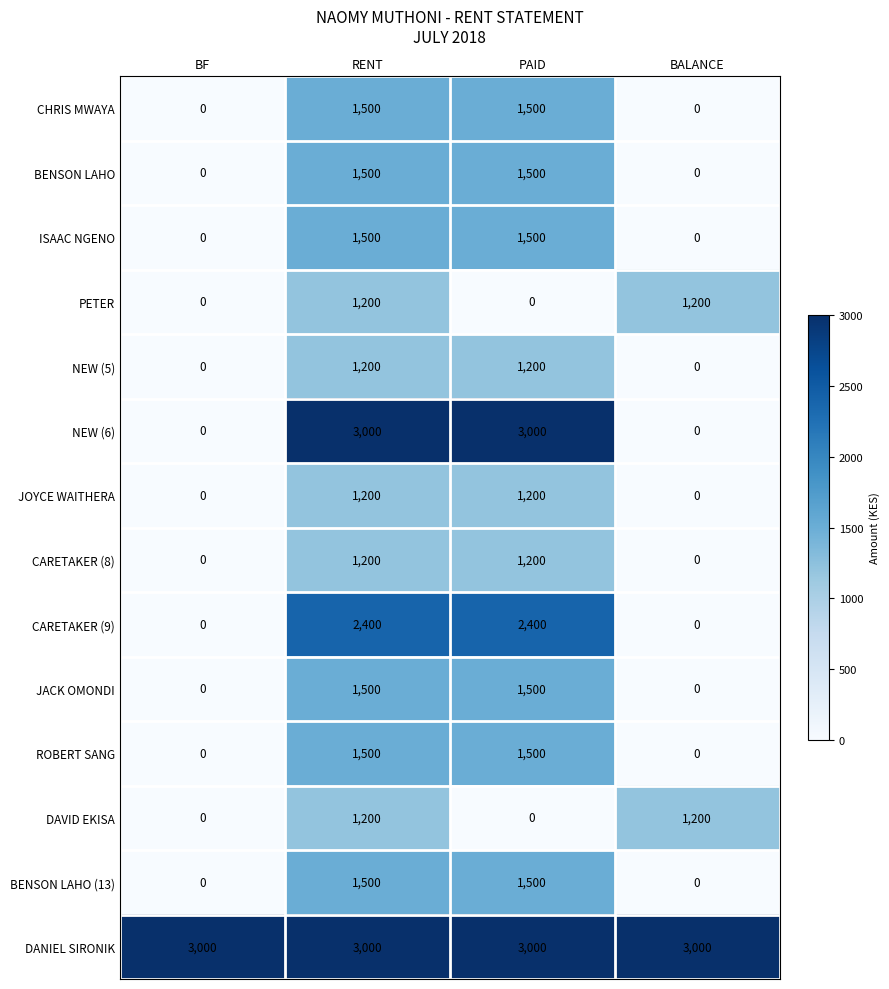

The CARETAKER (8) series shows 1200 at PAID. True or false?

True